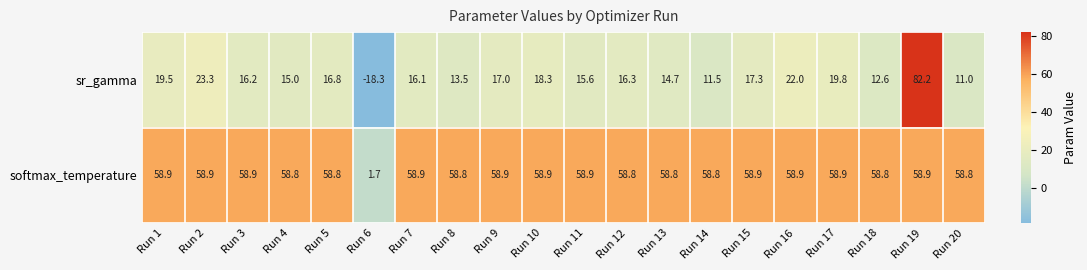

Is it true that sr_gamma equals 22.5 at Run 18?

False